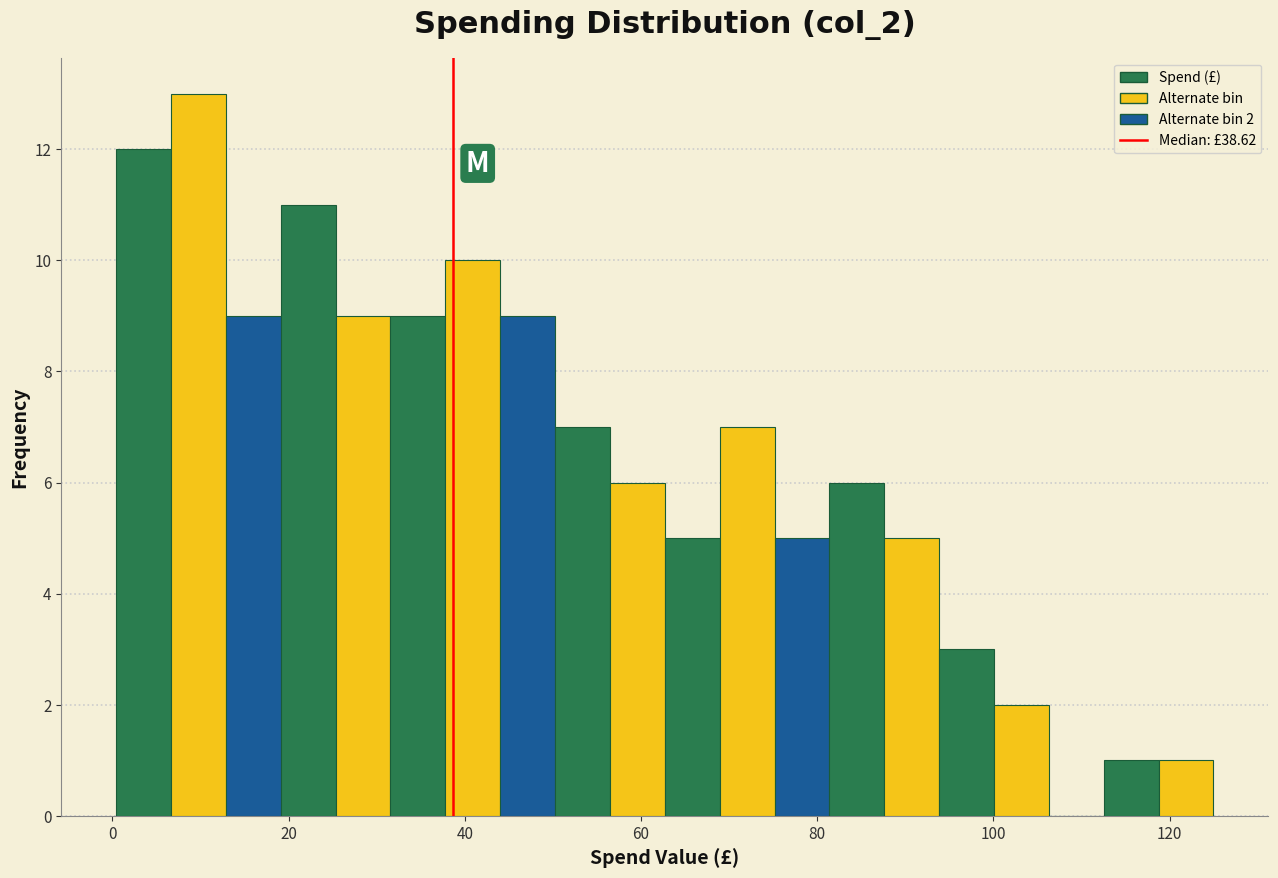

Around what value on the x-axis is the tallest bar? Give the approximate position of its centre, as read against the axis.

10